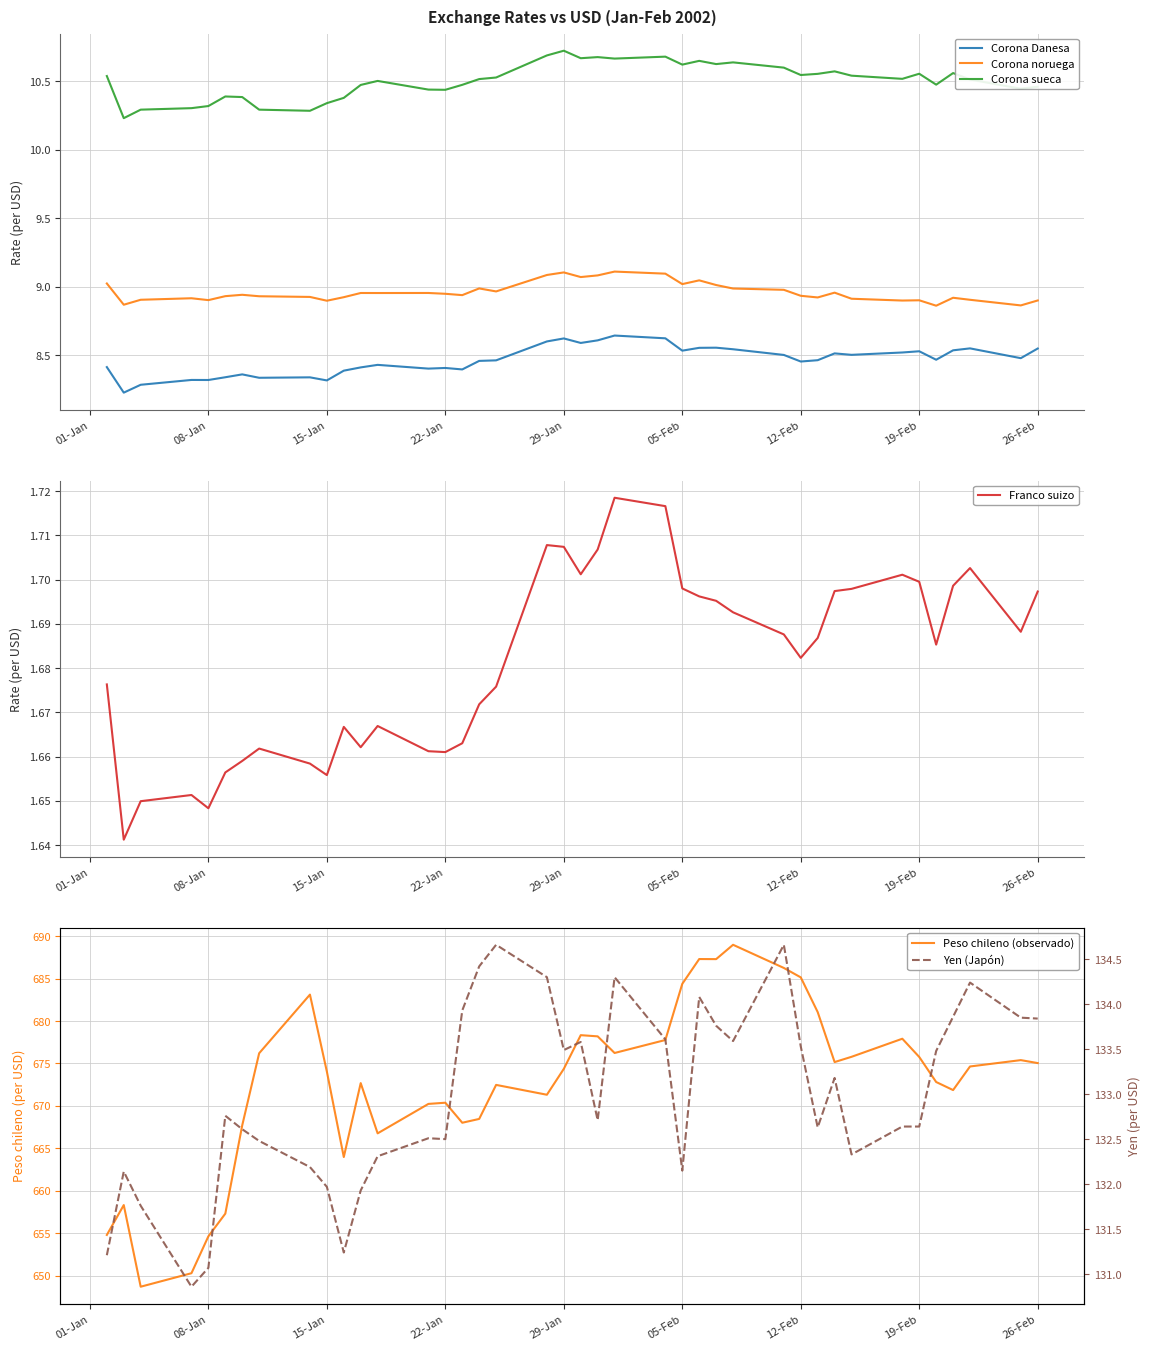

Reading left to right, extract all data points from this chart.

Corona Danesa: 8.4	8.2	8.3	8.3	8.3	8.3	8.4	8.3	8.3	8.3	8.4	8.4	8.4	8.4	8.4	8.4	8.5	8.5	8.6	8.6	8.6	8.6	8.6	8.6	8.5	8.6	8.6	8.5	8.5	8.5	8.5	8.5	8.5	8.5	8.5	8.5	8.5	8.6	8.5	8.5
Corona noruega: 9.0	8.9	8.9	8.9	8.9	8.9	8.9	8.9	8.9	8.9	8.9	9.0	9.0	9.0	8.9	8.9	9.0	9.0	9.1	9.1	9.1	9.1	9.1	9.1	9.0	9.0	9.0	9.0	9.0	8.9	8.9	9.0	8.9	8.9	8.9	8.9	8.9	8.9	8.9	8.9
Corona sueca: 10.5	10.2	10.3	10.3	10.3	10.4	10.4	10.3	10.3	10.3	10.4	10.5	10.5	10.4	10.4	10.5	10.5	10.5	10.7	10.7	10.7	10.7	10.7	10.7	10.6	10.6	10.6	10.6	10.6	10.5	10.6	10.6	10.5	10.5	10.6	10.5	10.6	10.5	10.4	10.5
Franco suizo: 1.7	1.6	1.6	1.7	1.6	1.7	1.7	1.7	1.7	1.7	1.7	1.7	1.7	1.7	1.7	1.7	1.7	1.7	1.7	1.7	1.7	1.7	1.7	1.7	1.7	1.7	1.7	1.7	1.7	1.7	1.7	1.7	1.7	1.7	1.7	1.7	1.7	1.7	1.7	1.7
Peso chileno (observado): 654.8	658.3	648.7	650.3	654.6	657.3	667.7	676.2	683.1	674.0	664.0	672.7	666.8	670.2	670.4	668.0	668.5	672.5	671.3	674.4	678.3	678.2	676.2	677.8	684.4	687.3	687.3	689.0	686.2	685.1	681.0	675.2	675.8	677.9	675.8	672.8	671.9	674.6	675.4	675.0
Yen (Japón): 131.2	132.1	131.8	130.9	131.1	132.8	132.6	132.5	132.2	132.0	131.2	131.9	132.3	132.5	132.5	133.9	134.4	134.7	134.3	133.5	133.6	132.7	134.3	133.6	132.2	134.1	133.8	133.6	134.7	133.5	132.6	133.2	132.3	132.6	132.6	133.5	133.9	134.2	133.8	133.8